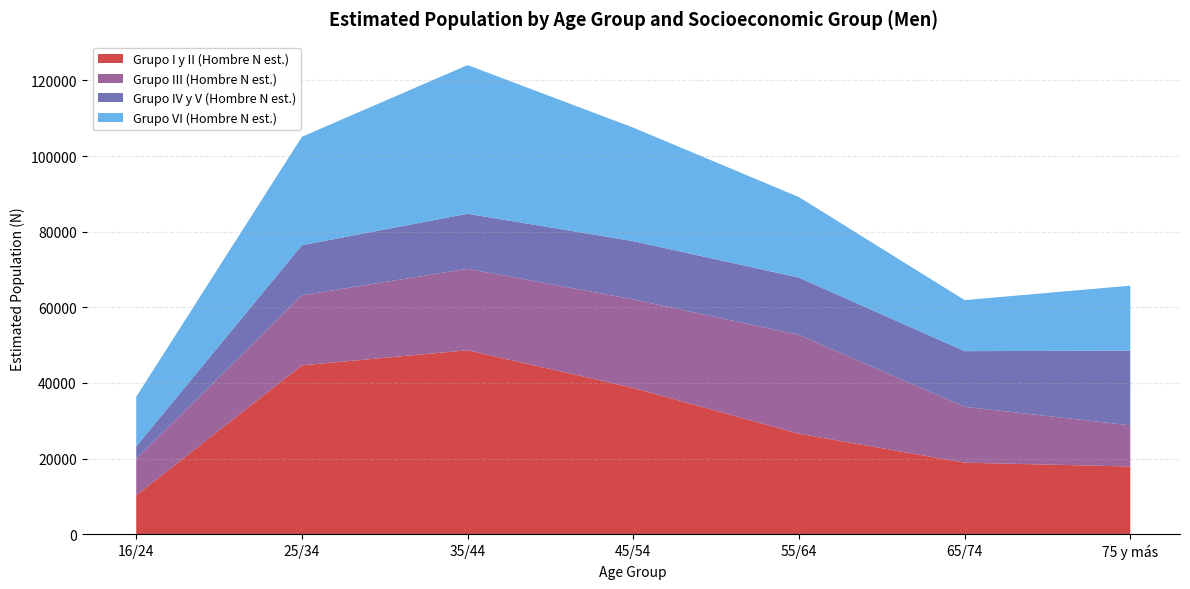

Reading right to left, what are all the values shown in this chart?

Grupo I y II (Hombre N est.): 17916	18913	26559	38687	48654	44654	10258
Grupo III (Hombre N est.): 10883	14785	26159	23411	21540	18529	9641
Grupo IV y V (Hombre N est.): 19743	14716	15144	15409	14557	13268	3316
Grupo VI (Hombre N est.): 17194	13499	21303	30025	39328	28660	13133